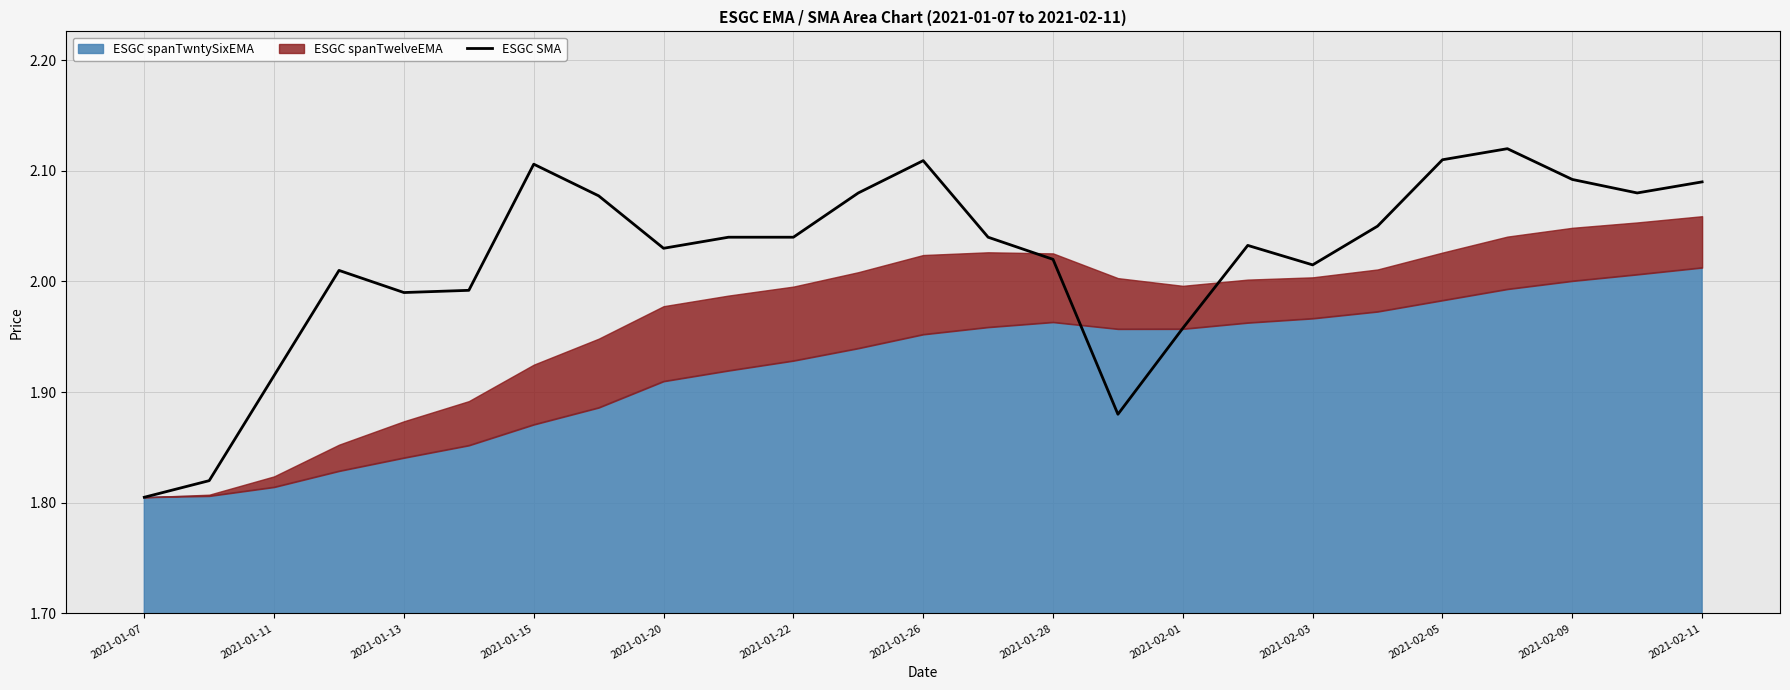

Where is ESGC SMA nearest to the value 1?

2021-01-07